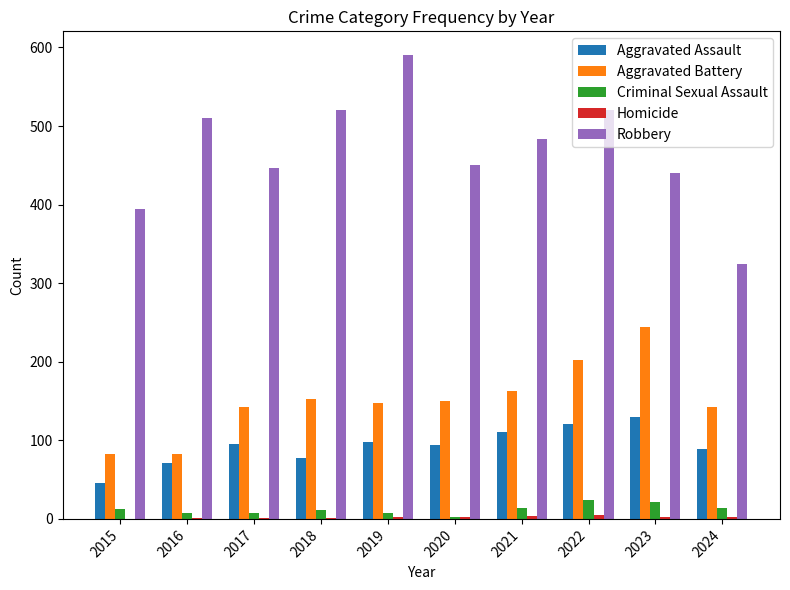

Are the bars horizontal?

No